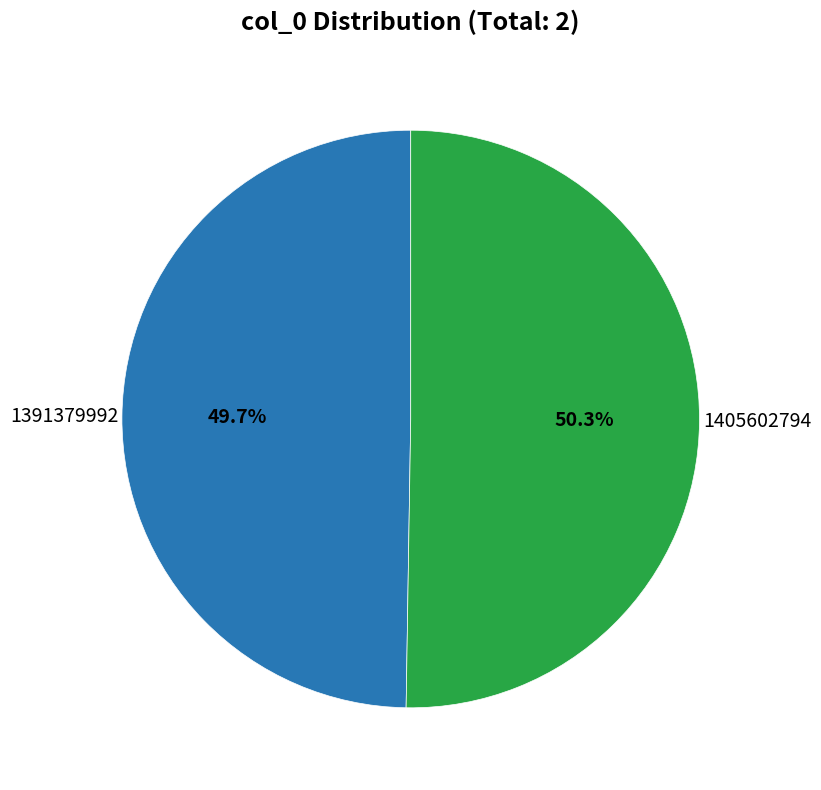

Count the number of slices in the pie.

2